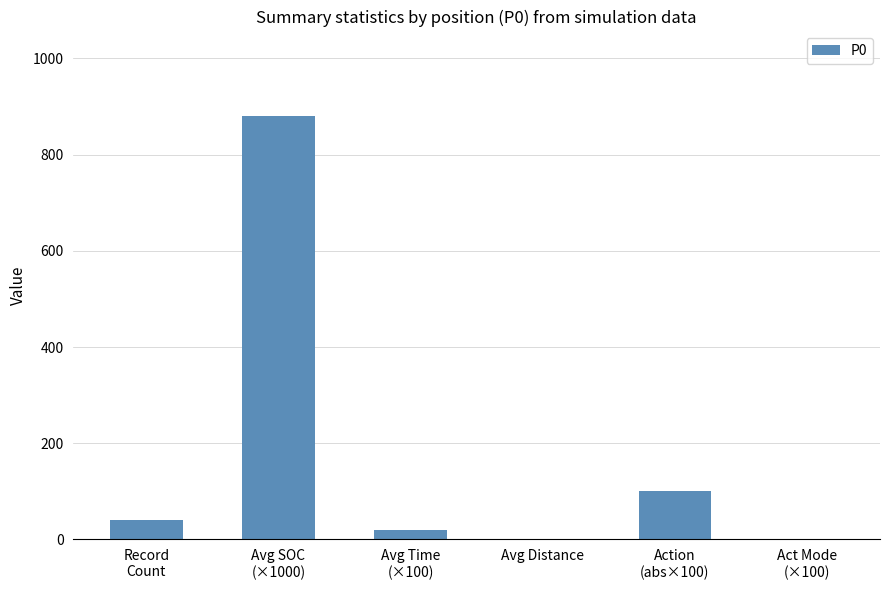

How many distinct data groups are displayed?

1